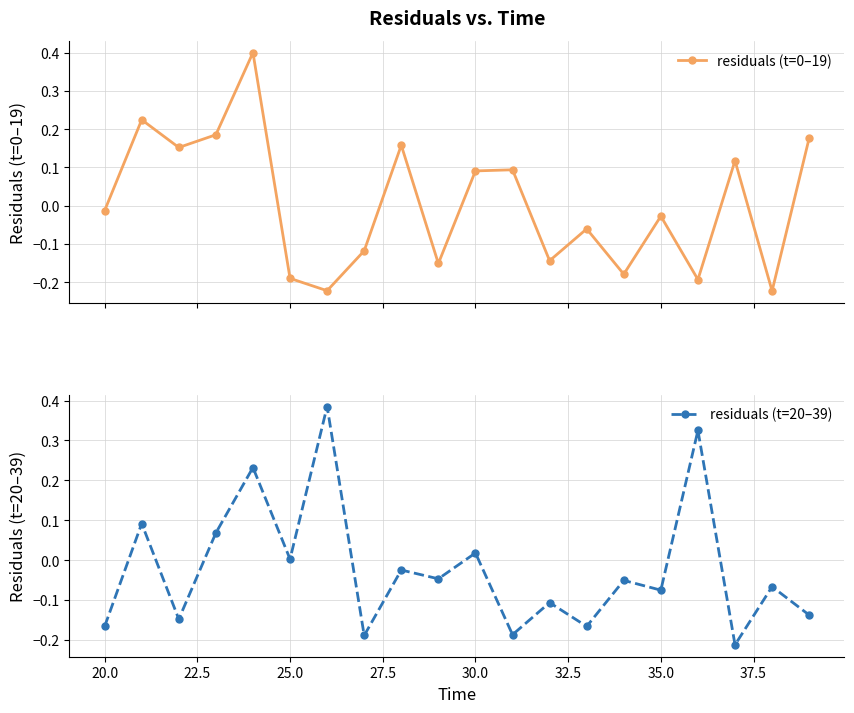

Rank the series by their maximum value, from highest to lowest.

residuals (t=0–19), residuals (t=20–39)